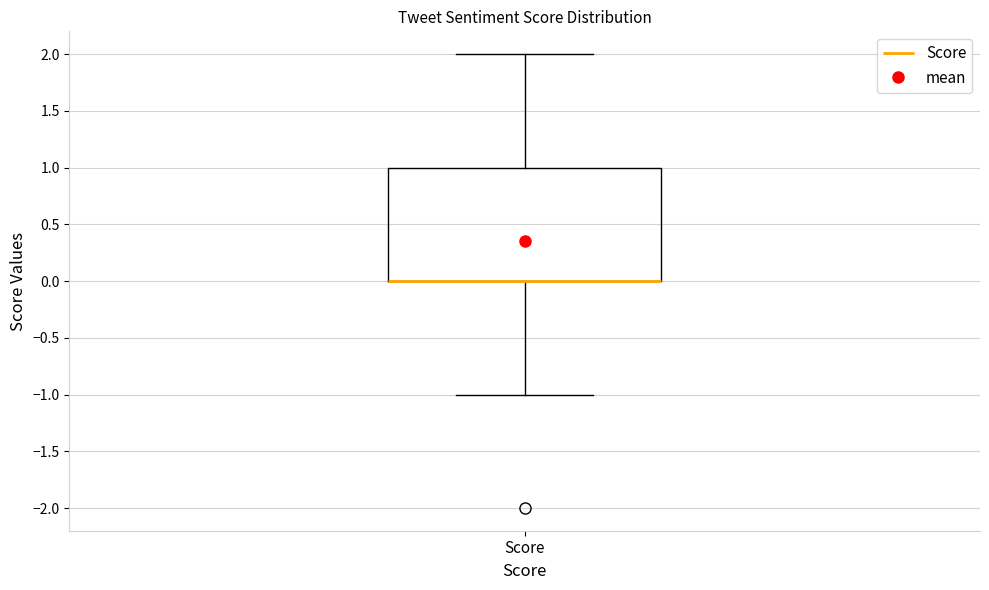

Read this box plot against the y-axis: the position of the median line, the range covered by the box, and the ends of both whiskers. The values are not printed on the chart, so give them approximately, as read against the axis.

median 0 (drawn on the box's lower edge), box 0 to 1, whiskers -1 to 2